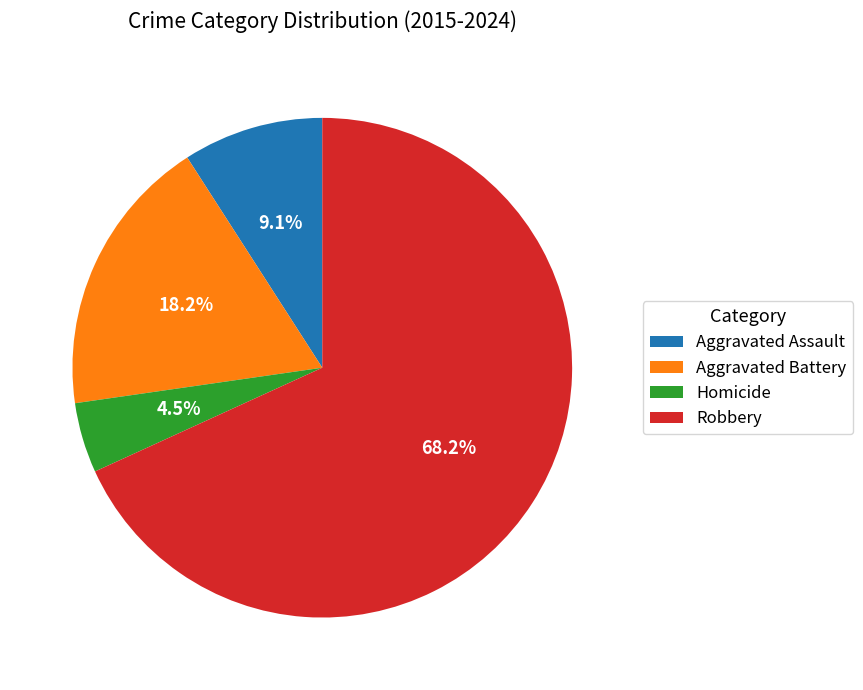

Which slice is the smallest?

Homicide